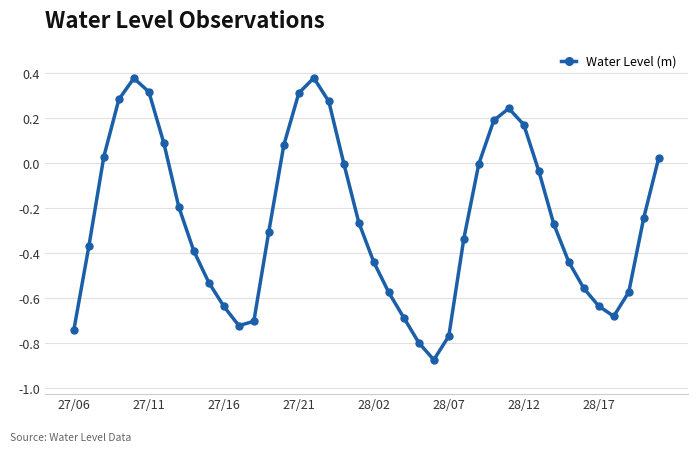

What is the difference between the maximum and minimum values?

1.3